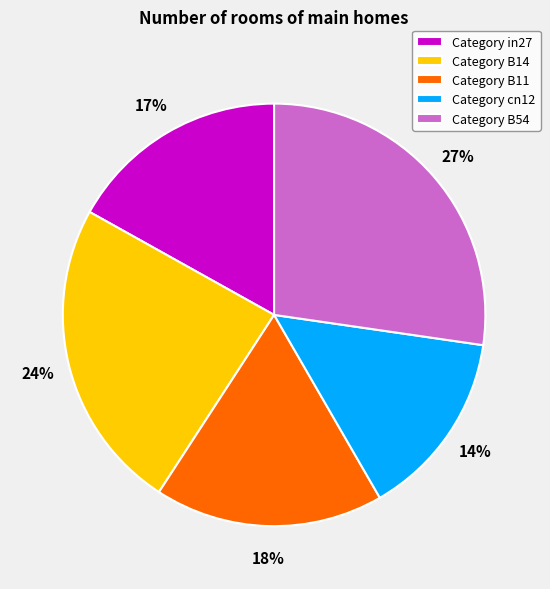

Is the sum of Category cn12 and Category in27 greater than half?

No